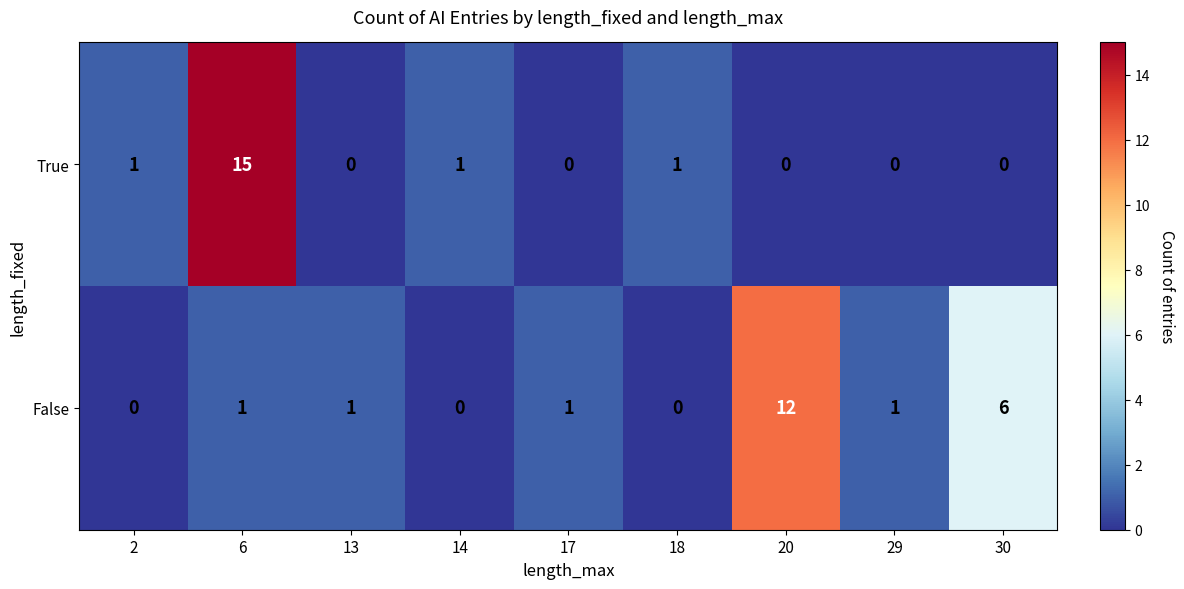

Which series has the largest total across all categories?

False